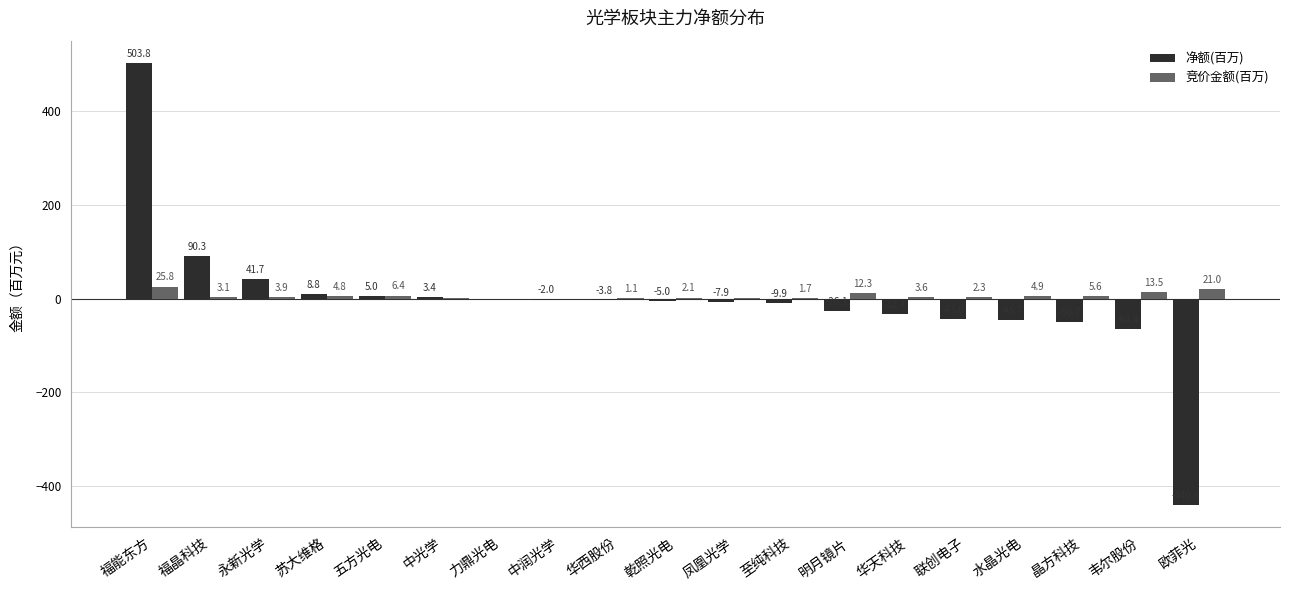

What is the total value across all series at 凤凰光学?

-7.7